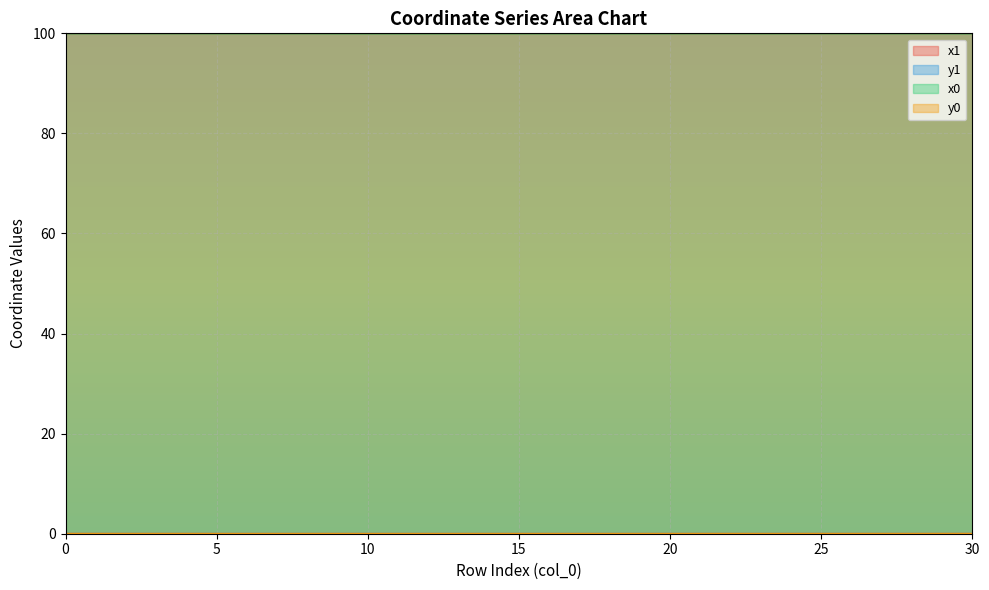

What is the maximum value shown in the chart?

100.0